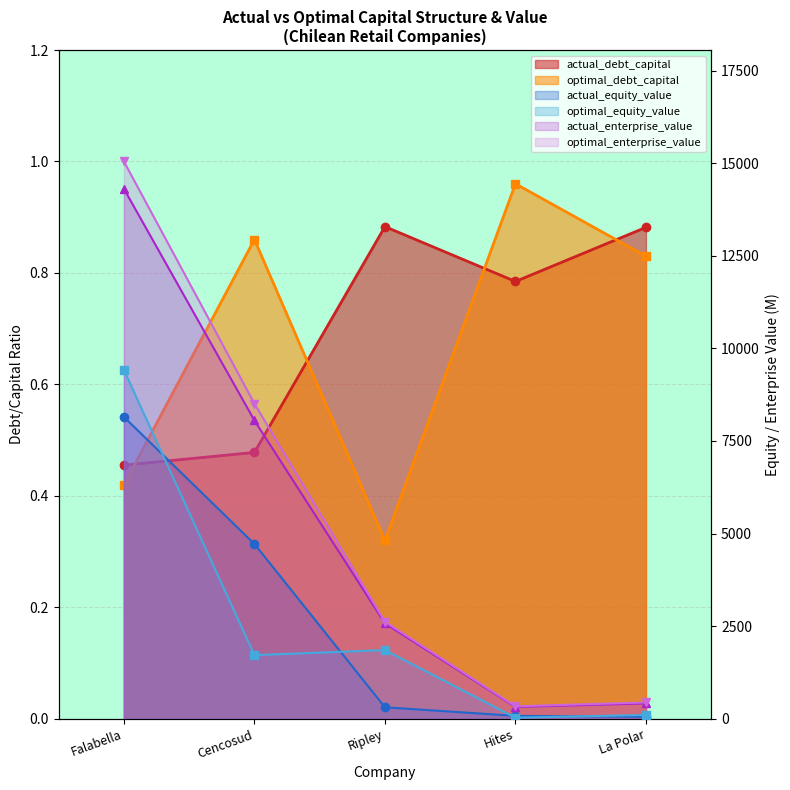

How many actual_debt_capital values are between 0 and 1?

5